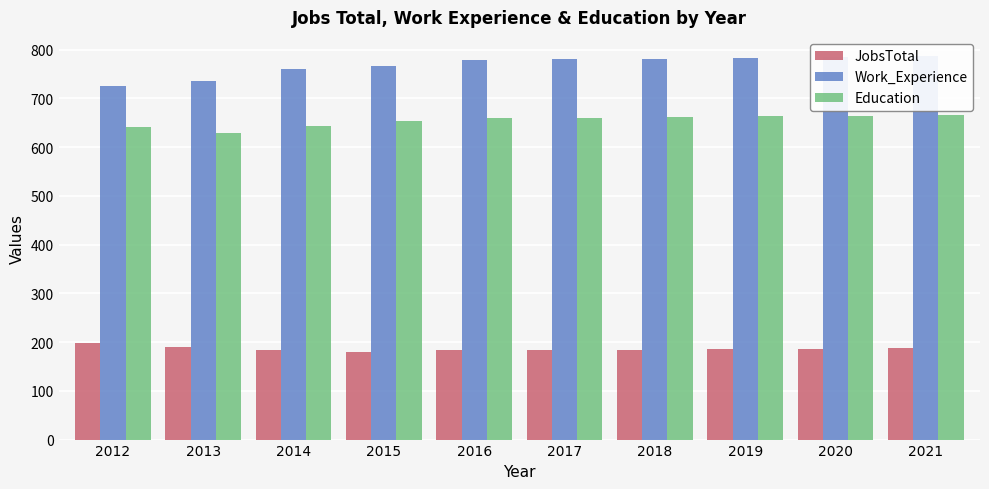

Between 2020 and 2019, which is larger?

2020